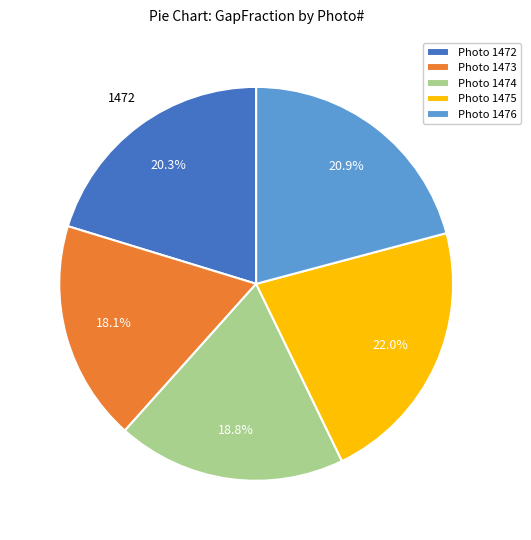

What percentage do Photo 1476 and Photo 1473 together represent?

39.0%